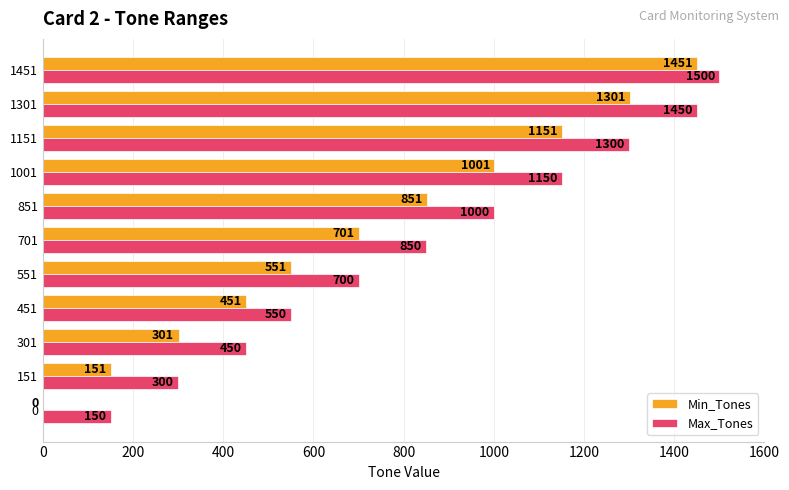

How many distinct data groups are displayed?

2